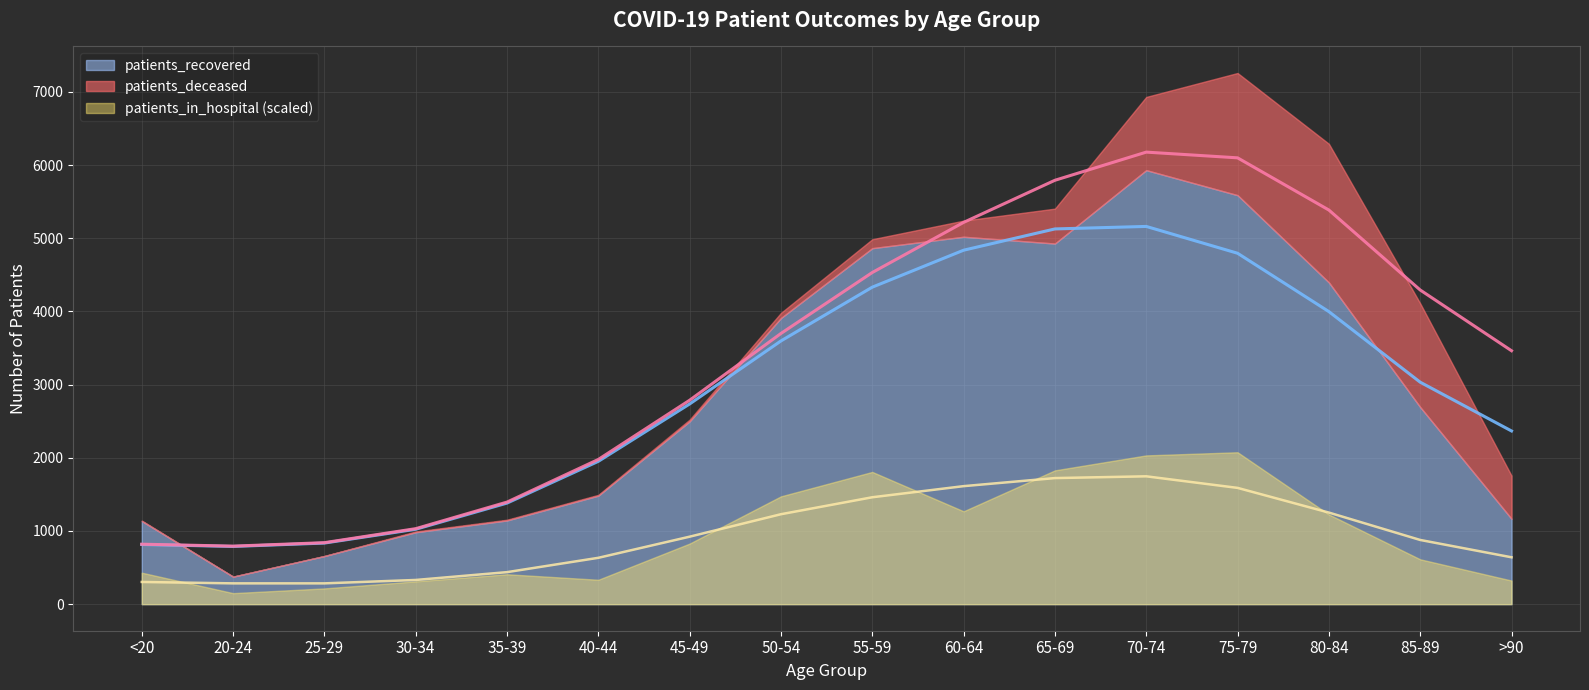

How many interior local peaks does the patients_deceased series have?

1